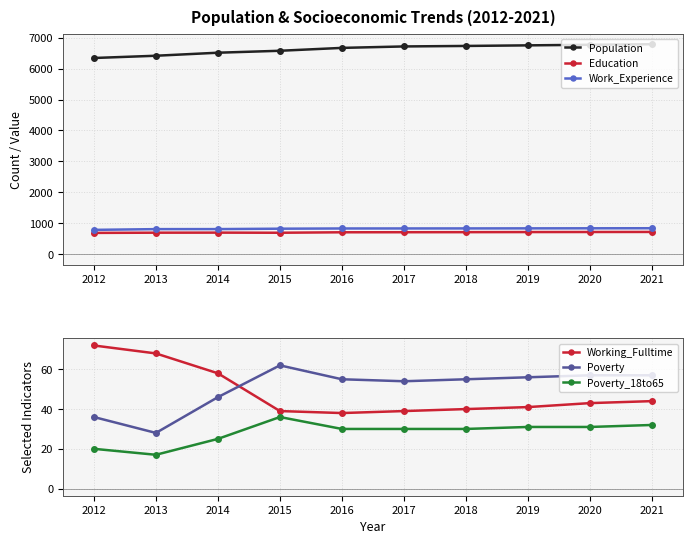

Reading left to right, list all the values displayed in this chart.

Population: 6344	6417	6515	6578	6671	6718	6734	6753	6772	6790
Education: 685	692	694	690	705	707	709	712	714	716
Work_Experience: 783	807	808	821	828	829	830	832	834	836
Working_Fulltime: 72	68	58	39	38	39	40	41	43	44
Poverty: 36	28	46	62	55	54	55	56	57	57
Poverty_18to65: 20	17	25	36	30	30	30	31	31	32